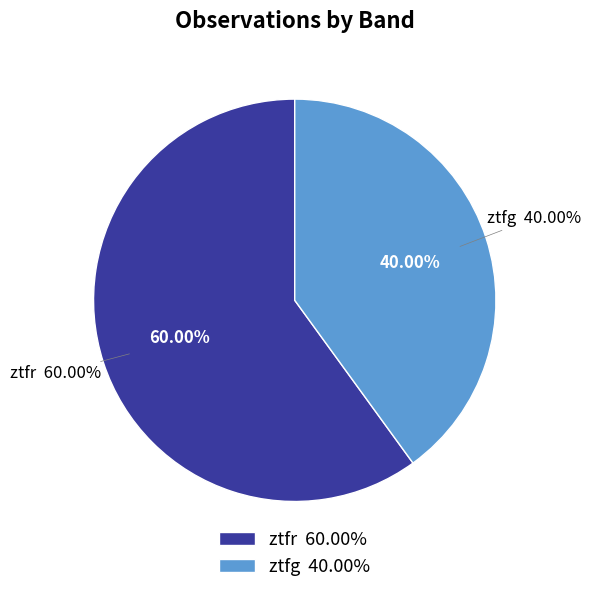

Is it true that ztfg is 51% of the pie?

False